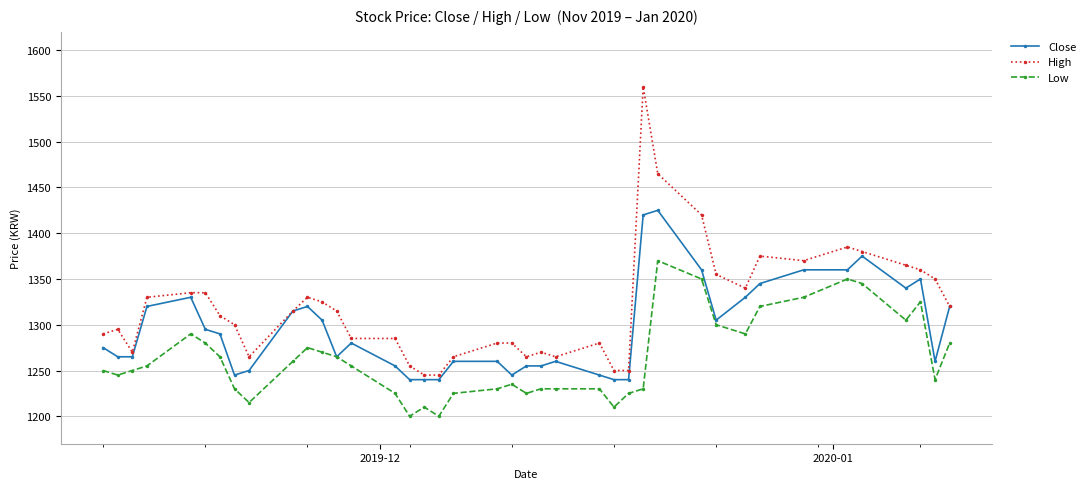

What is the lowest value of the High series?

1245